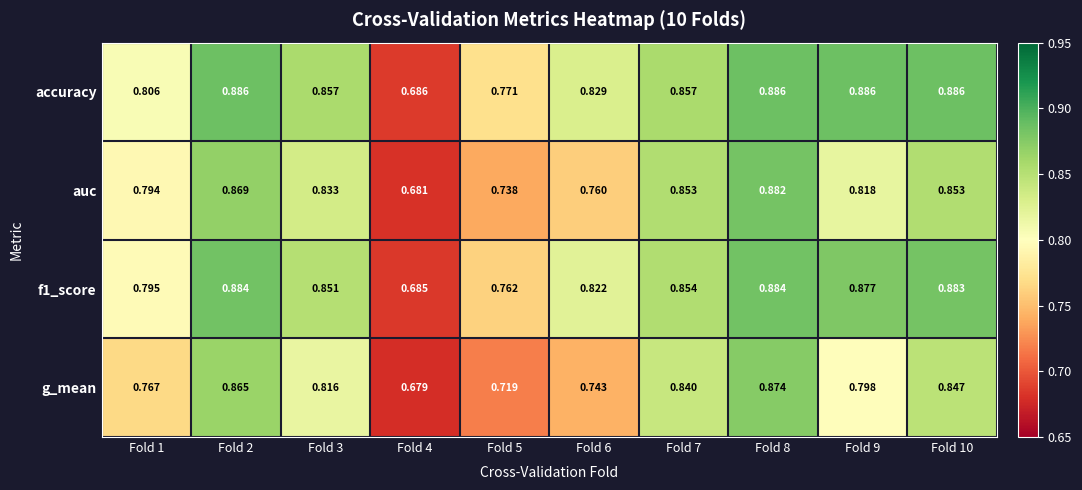

Which series has the largest total across all categories?

accuracy